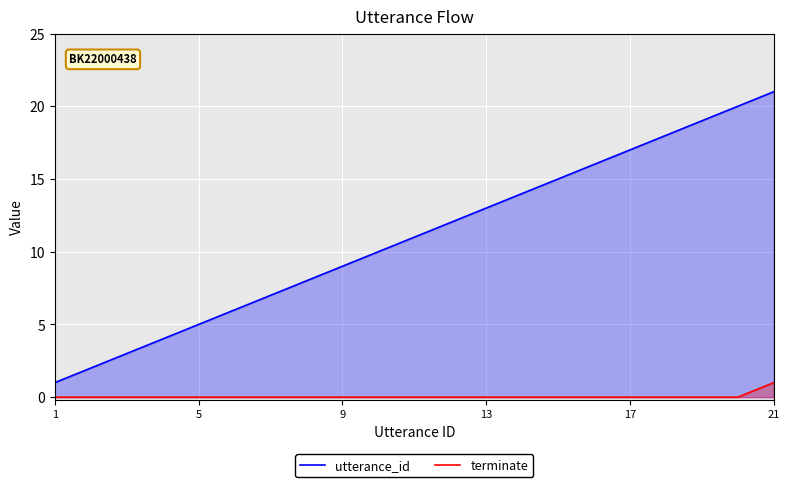

Reading right to left, what are all the values shown in this chart?

utterance_id: 21	20	19	18	17	16	15	14	13	12	11	10	9	8	7	6	5	4	3	2	1
terminate: 1	0	0	0	0	0	0	0	0	0	0	0	0	0	0	0	0	0	0	0	0